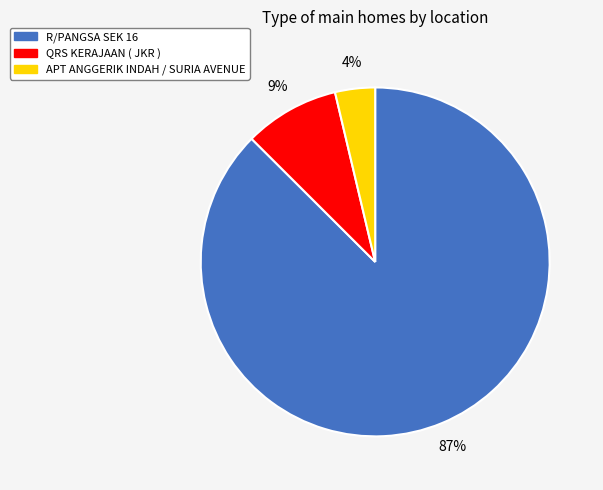

Which slice is the largest?

R/PANGSA SEK 16